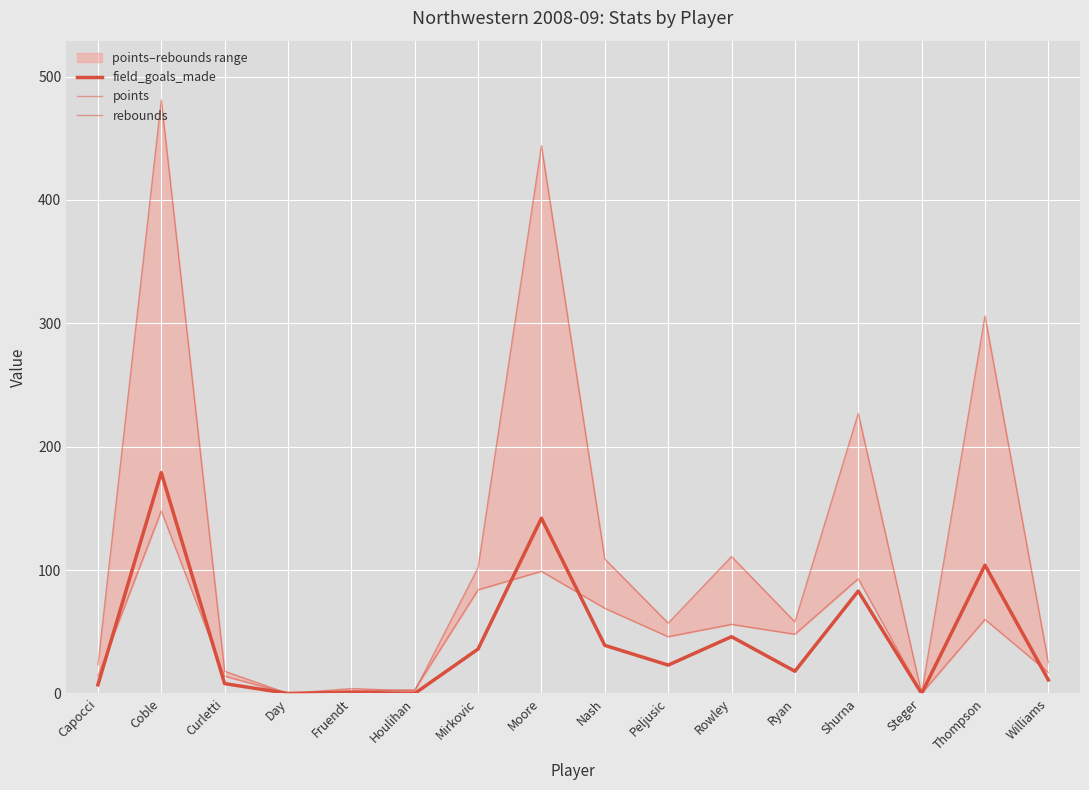

Is this an area chart (filled region under the line)?

No